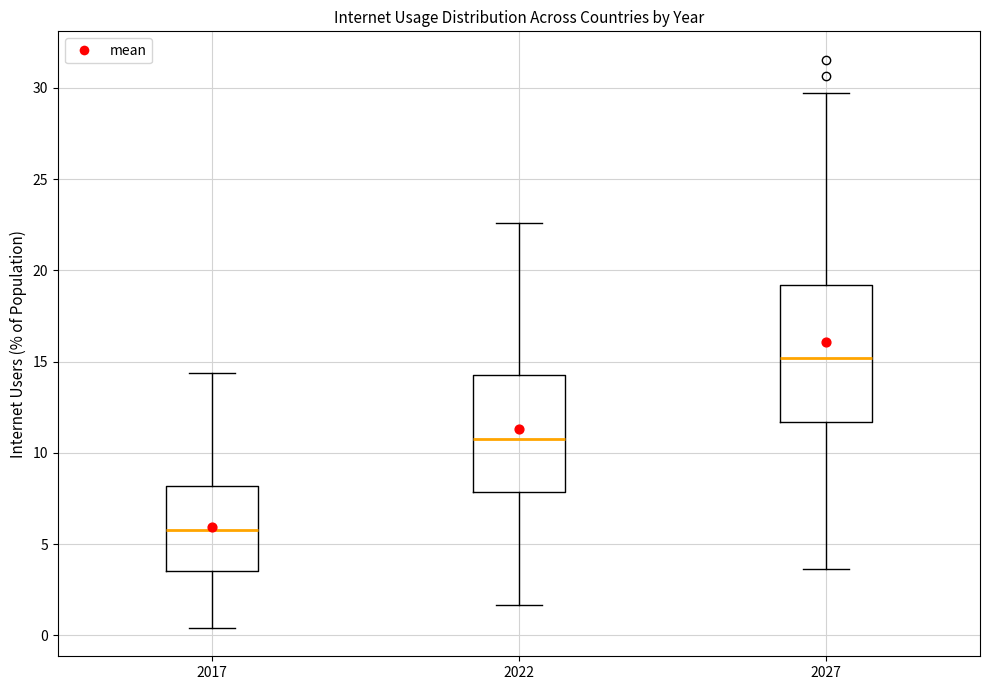

Where does the median line of the box at x = 2022 sit on the y-axis? The values are not printed on the chart, so give them approximately, as read against the axis.

10.5